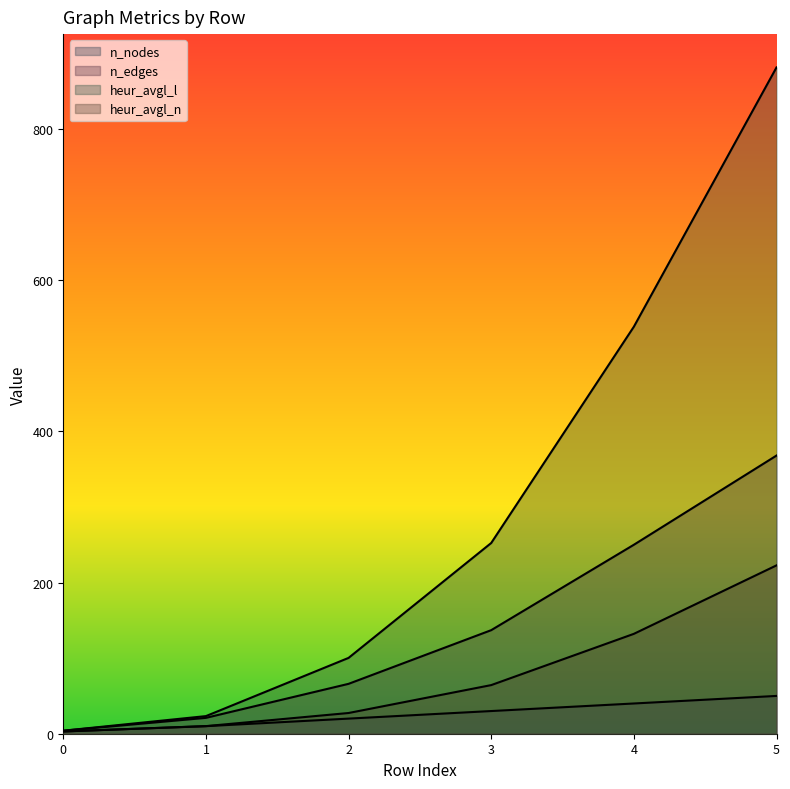

True or false: heur_avgl_n and n_edges intersect in this chart.

False